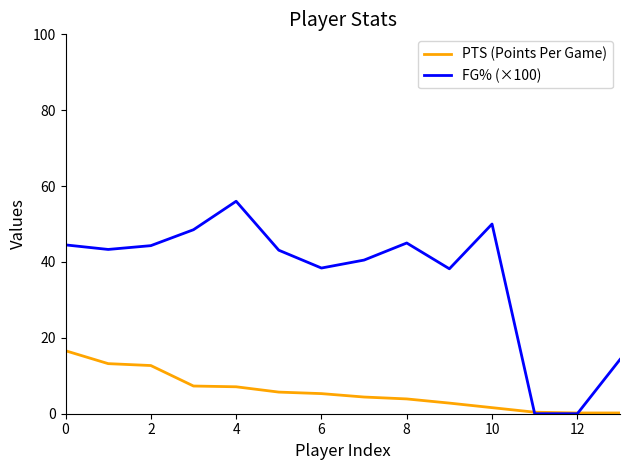

List the series in order of their overall mean, lowest first.

PTS (Points Per Game), FG% (×100)